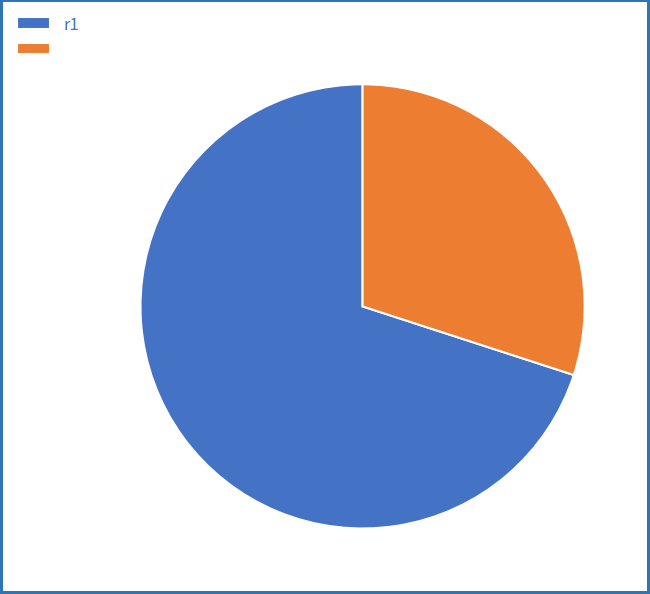

How many slices are in this pie chart?

2